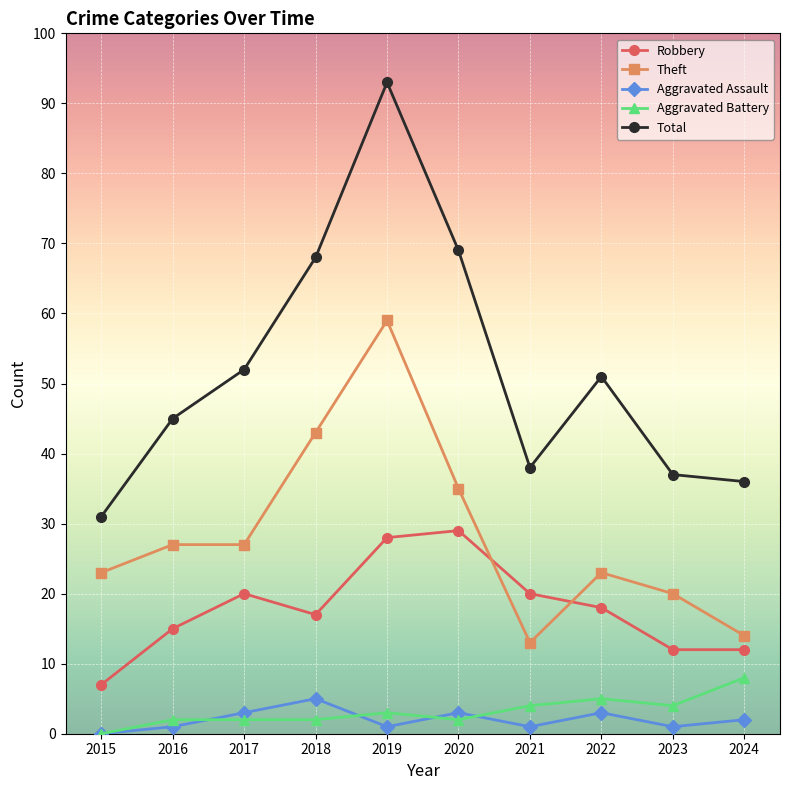

How many values in the Theft series are below 27?

5